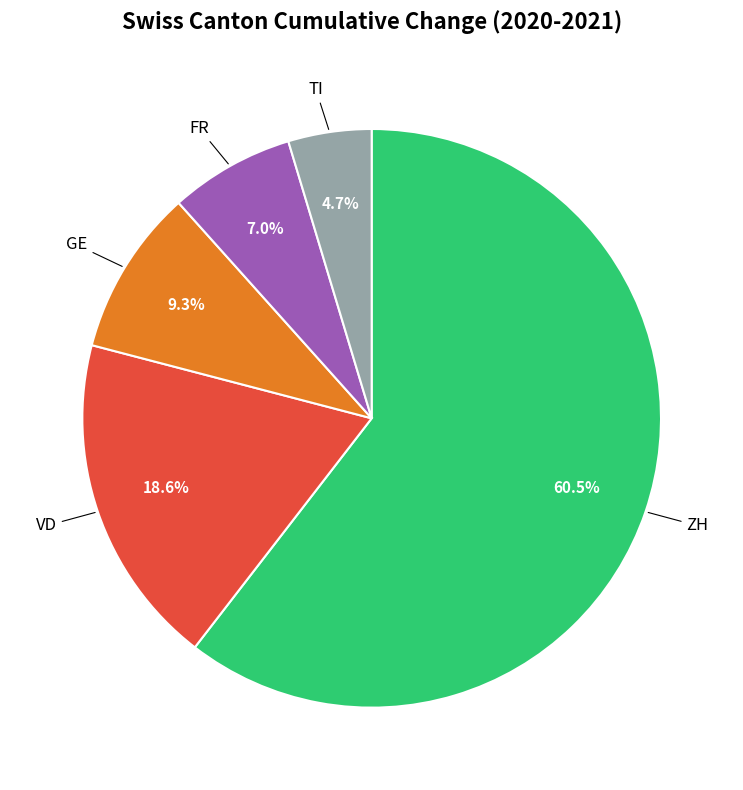

Does any single category account for the majority?

Yes